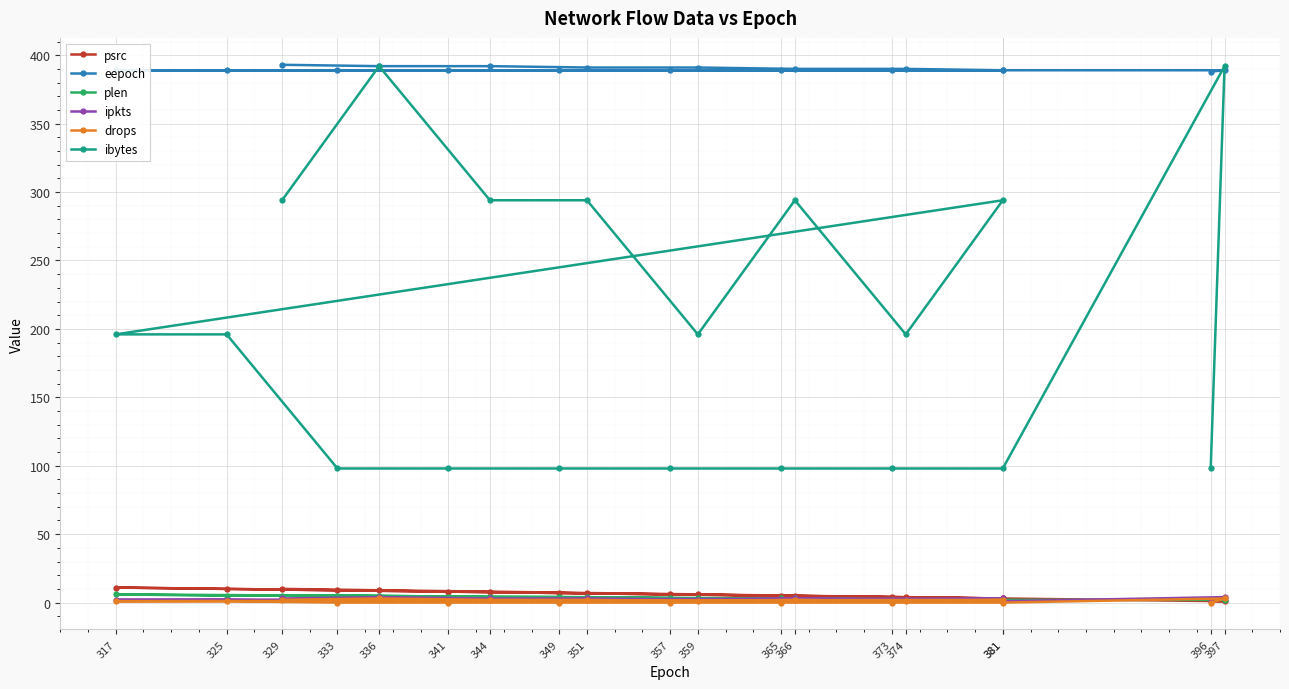

What value does the ibytes series have at 396, to the nearest 50?

100